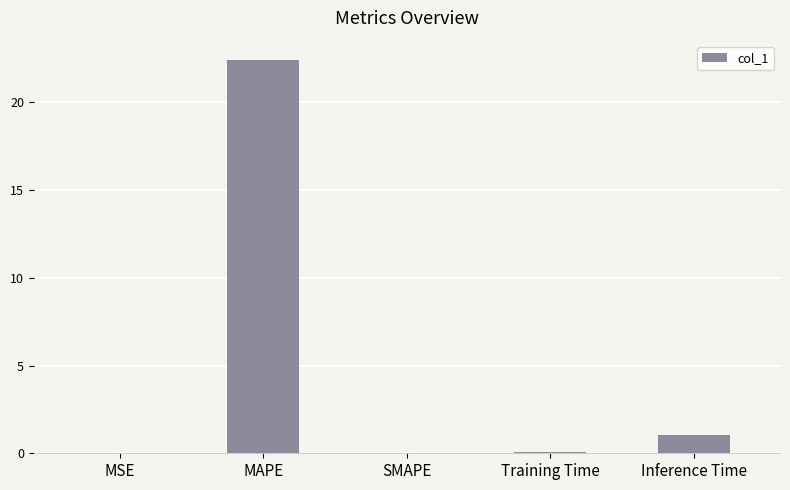

What is the sum of the values at MAPE and Inference Time?

23.4